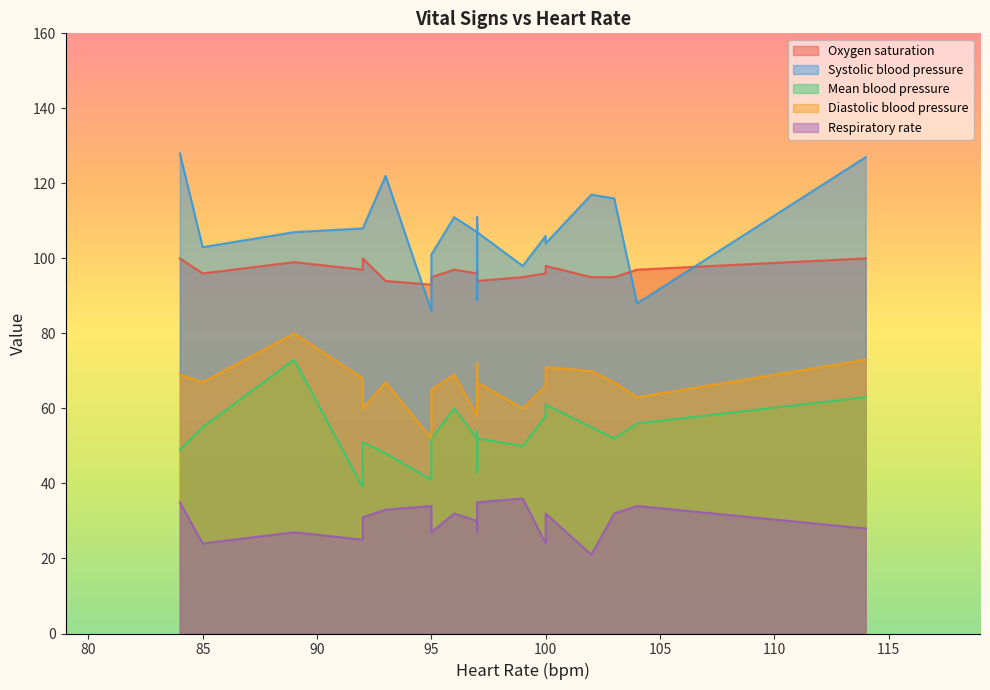

True or false: Diastolic blood pressure and Mean blood pressure intersect in this chart.

False